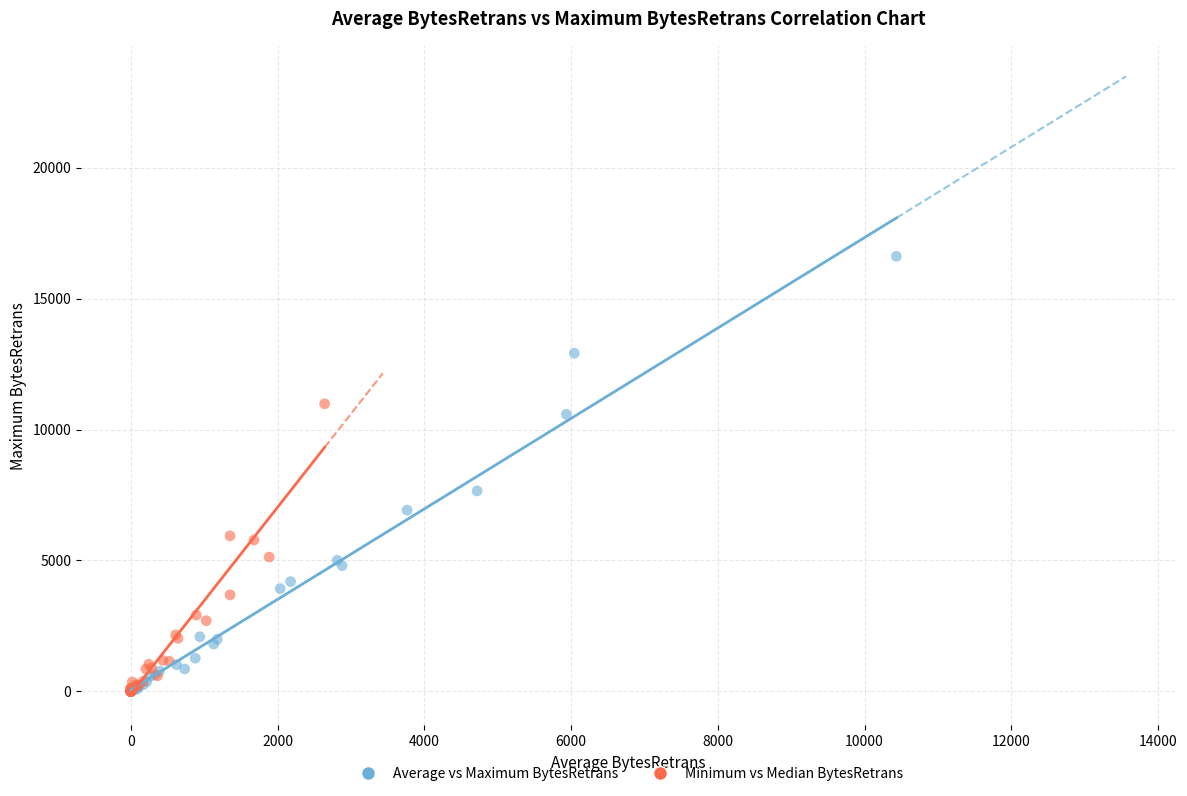

Which series contains the highest Y value?

Average vs Maximum BytesRetrans